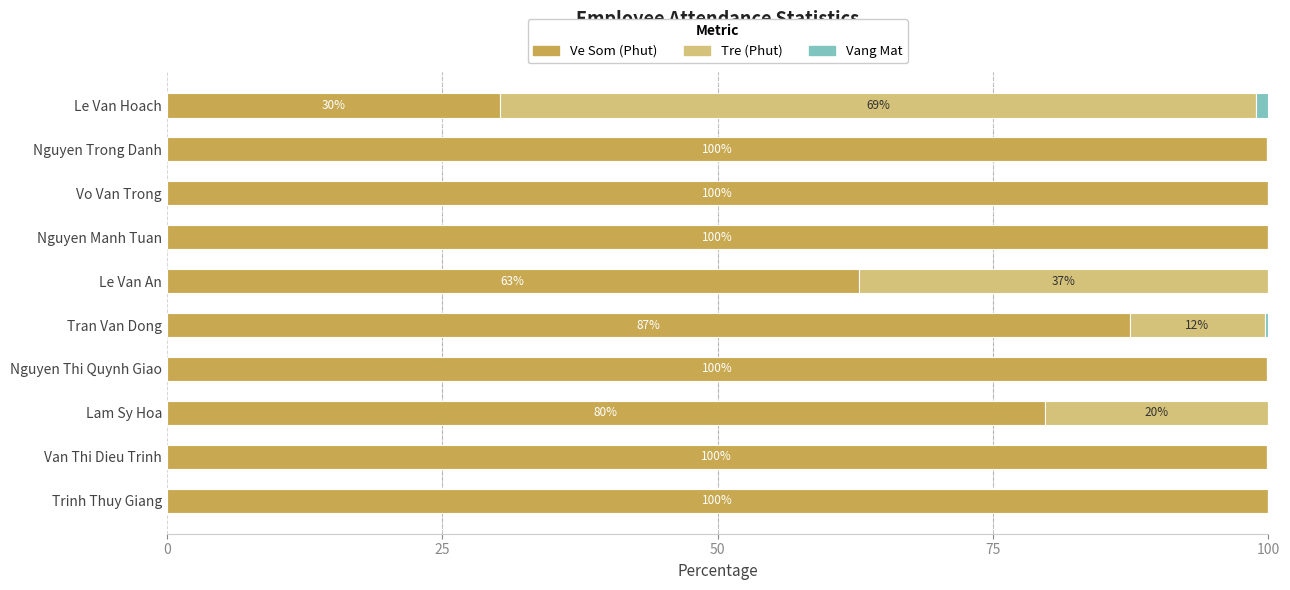

Where is Ve Som (Phut) nearest to the value 65?

Le Van An